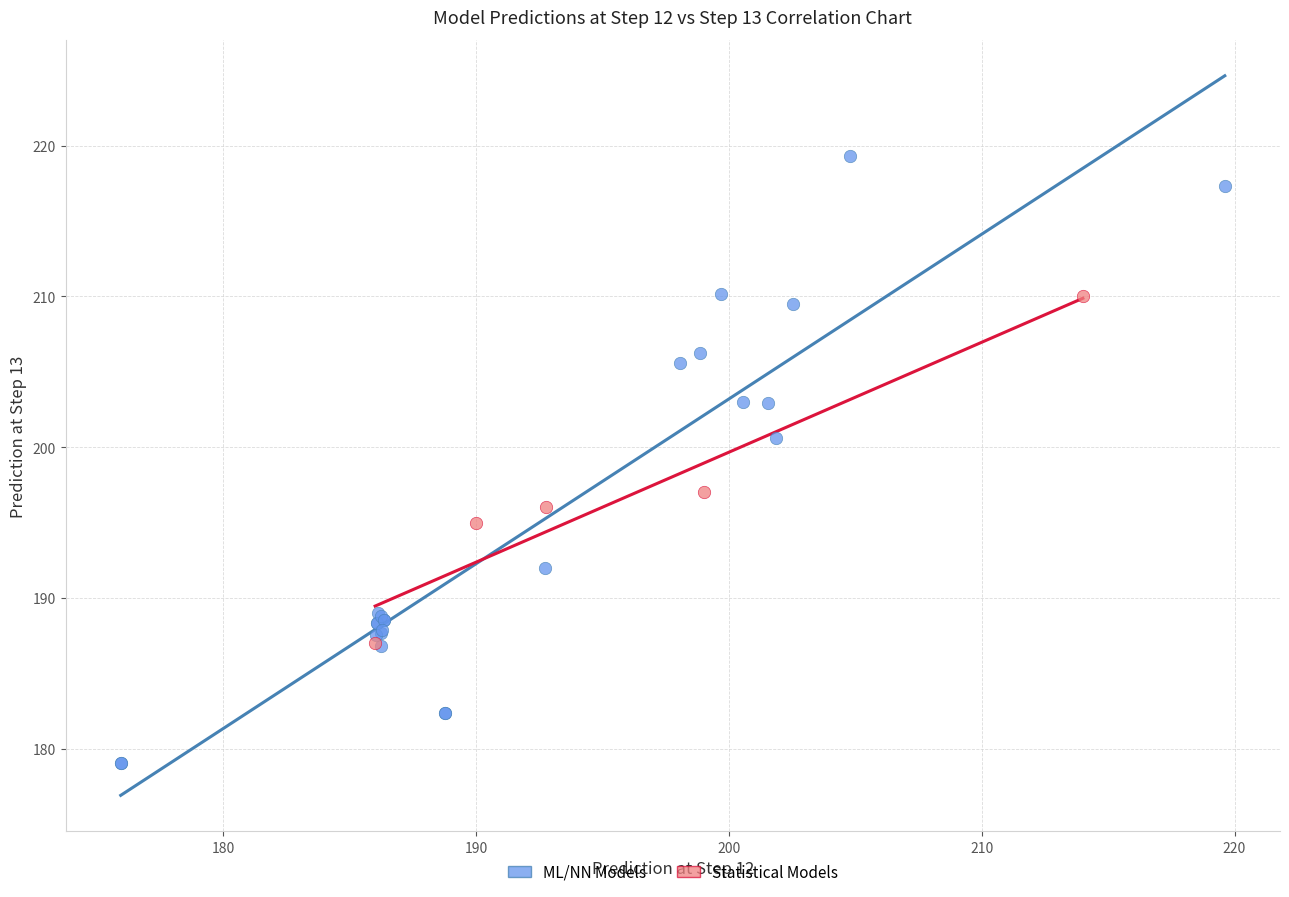

Which series contains the highest Y value?

ML/NN Models